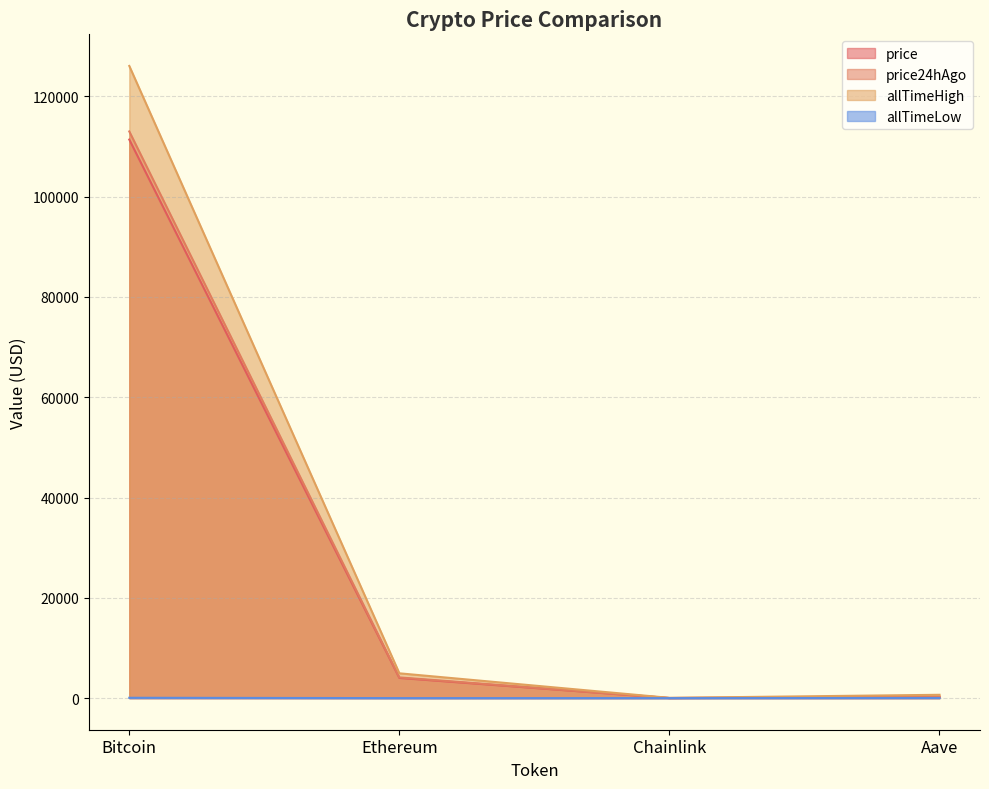

What is the sum of the price24hAgo values at Bitcoin and Aave?

113272.5